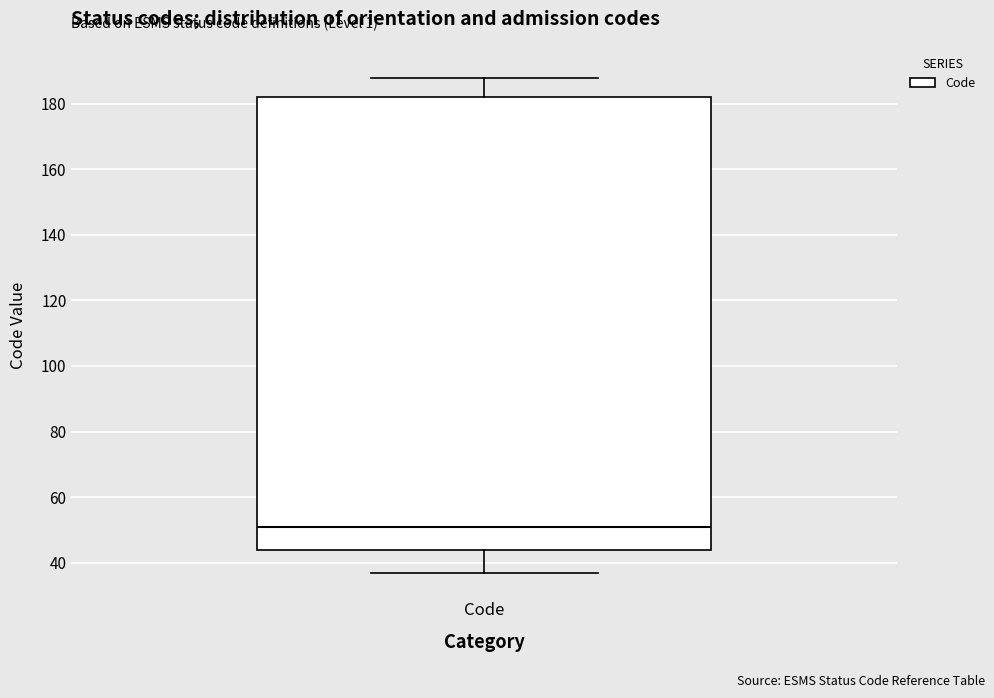

Transcribe this box plot: give where the median line is, the range the box spans, and where the two whiskers end, as read against the y-axis. The values are not printed on the chart, so give them approximately, as read against the axis.

median 52, box 44 to 182, whiskers 38 to 188